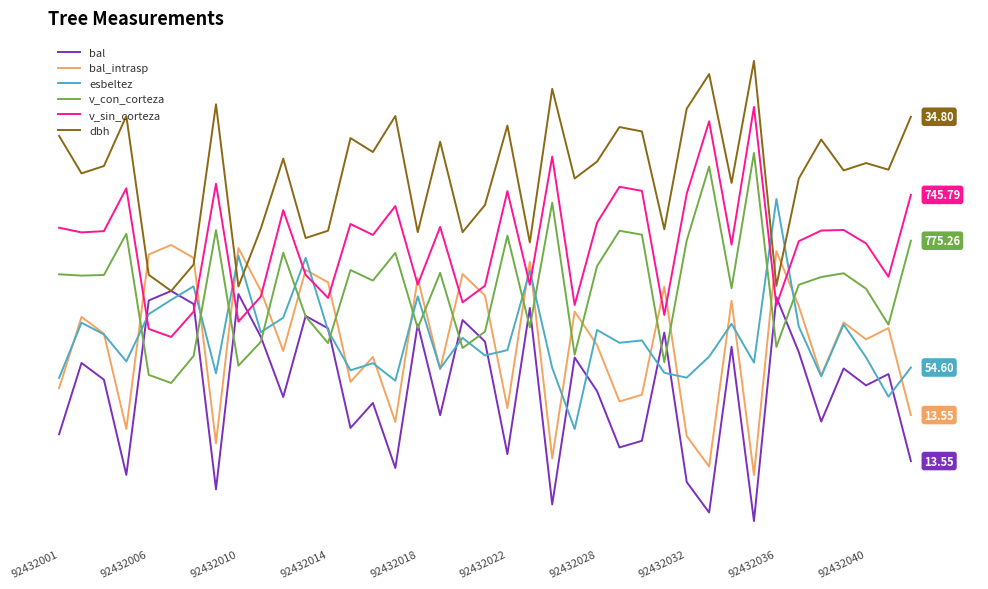

What are all the series names shown in the legend?

bal, bal_intrasp, esbeltez, v_con_corteza, v_sin_corteza, dbh